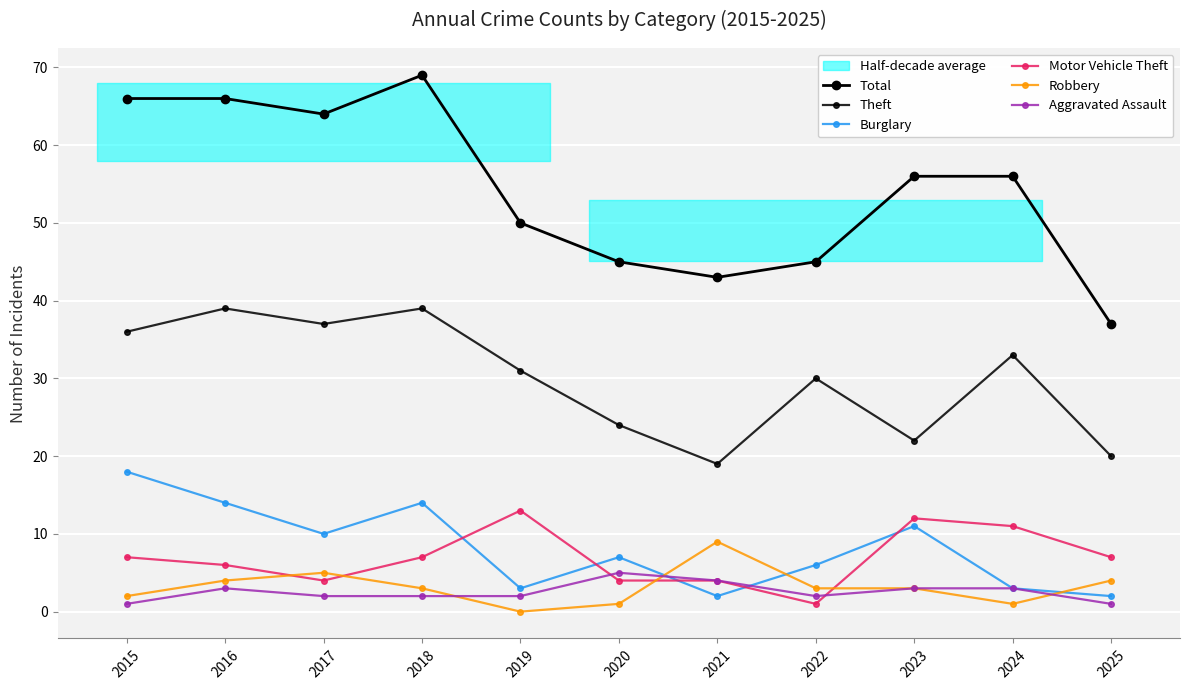

At which category is the sum across all series the highest?

2018